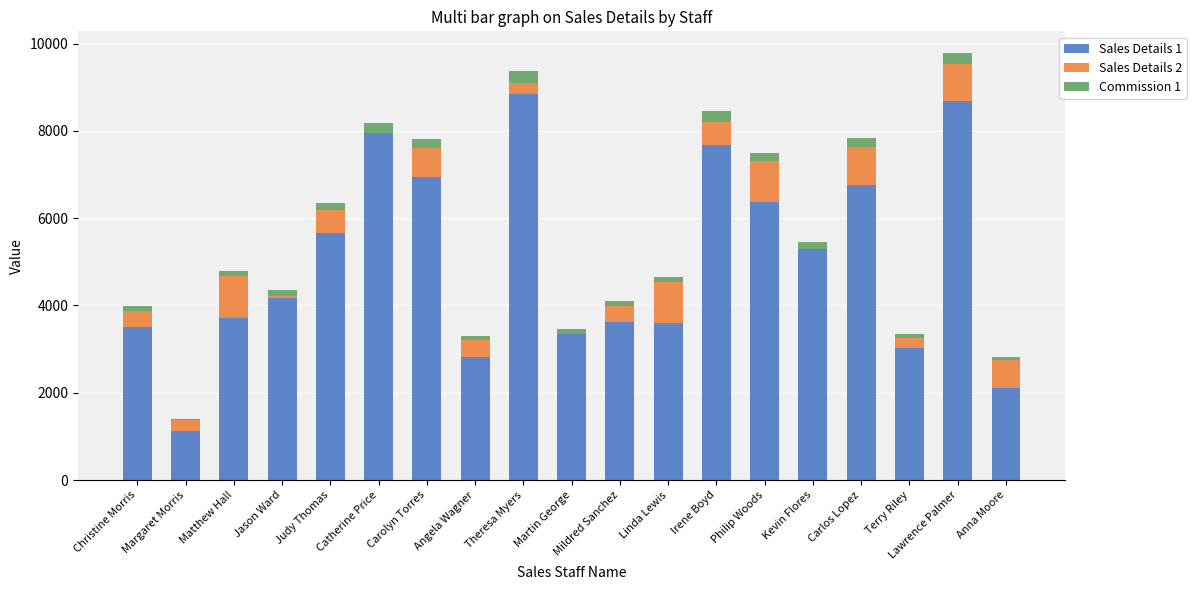

What is the maximum value for Sales Details 1?

8846.4